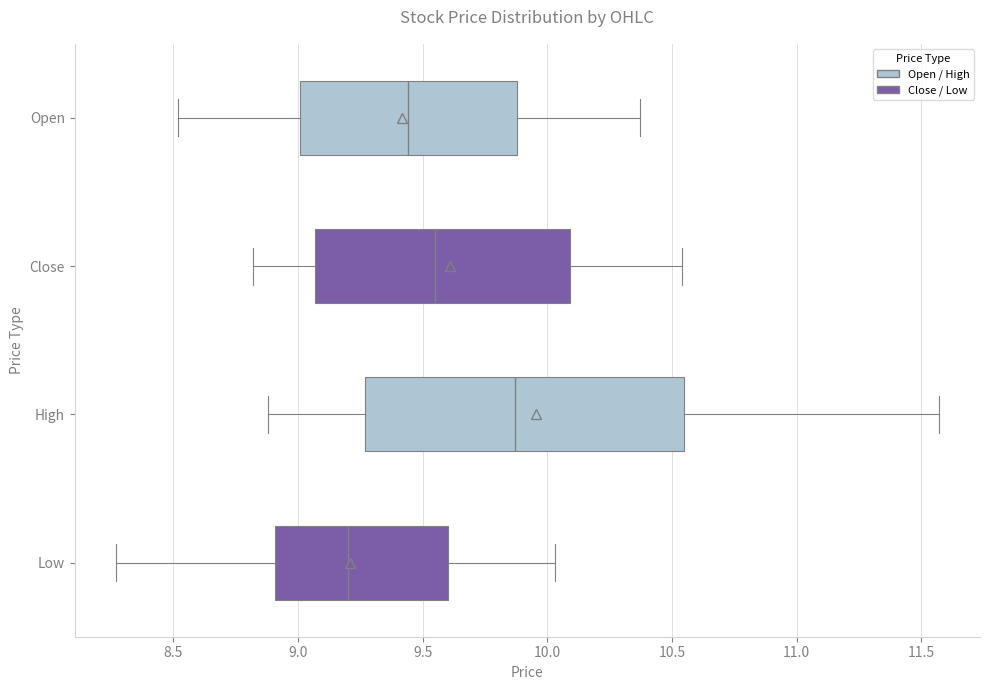

Where is the right edge of the box for Low on the x-axis? The values are not printed on the chart, so give them approximately, as read against the axis.

9.60